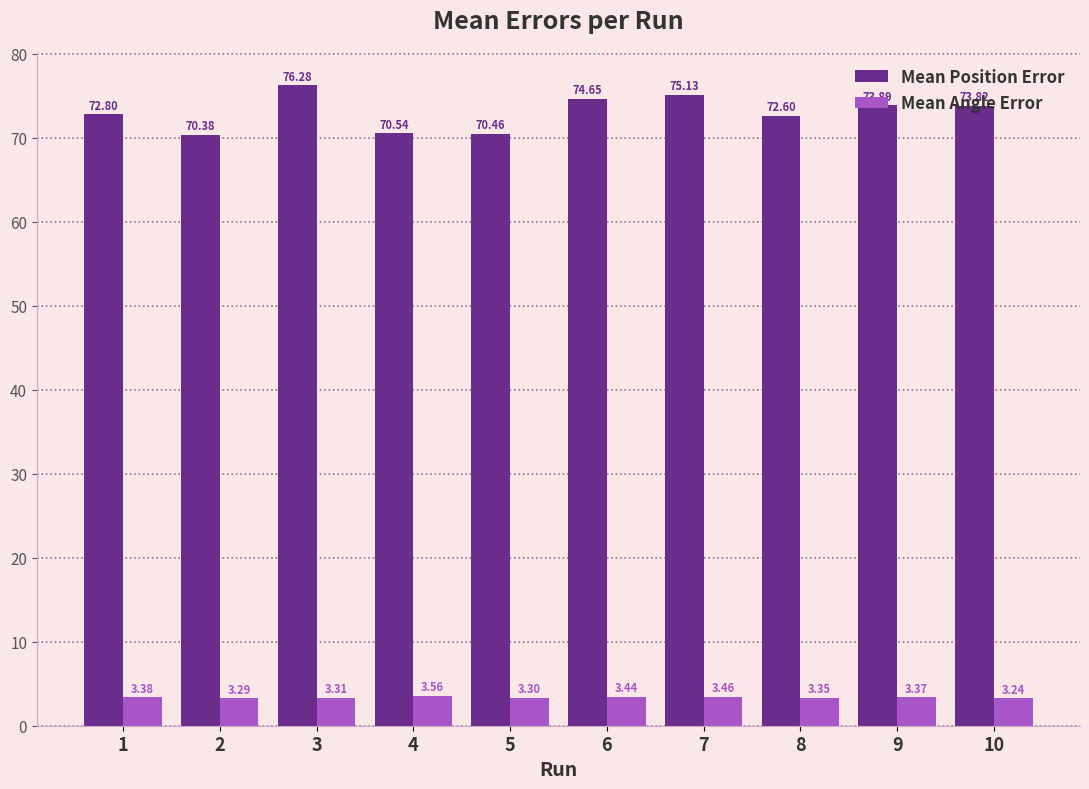

What are all the series names shown in the legend?

Mean Position Error, Mean Angle Error